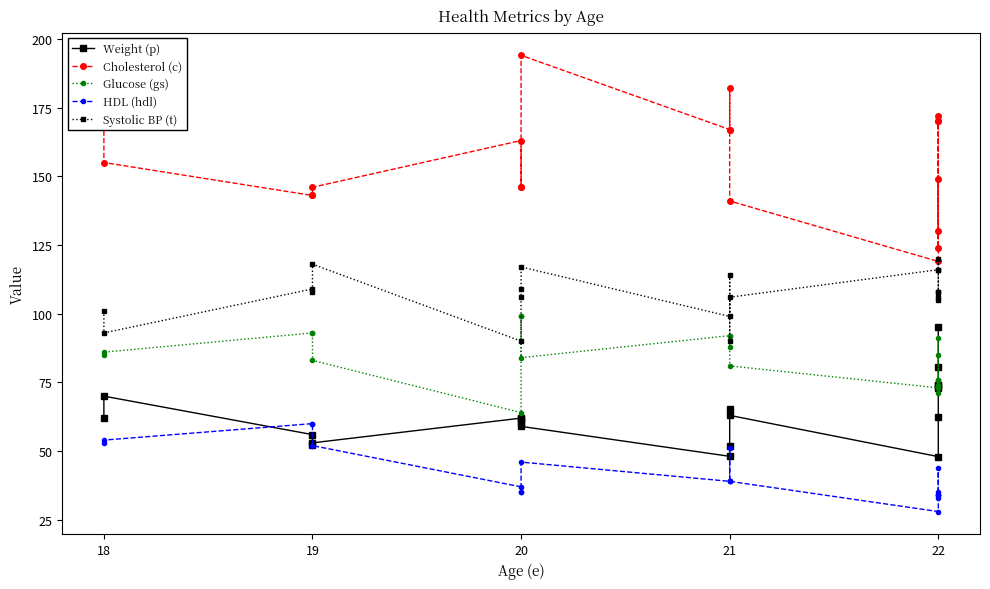

Is it true that Cholesterol (c) equals 258.0 at 22?

False